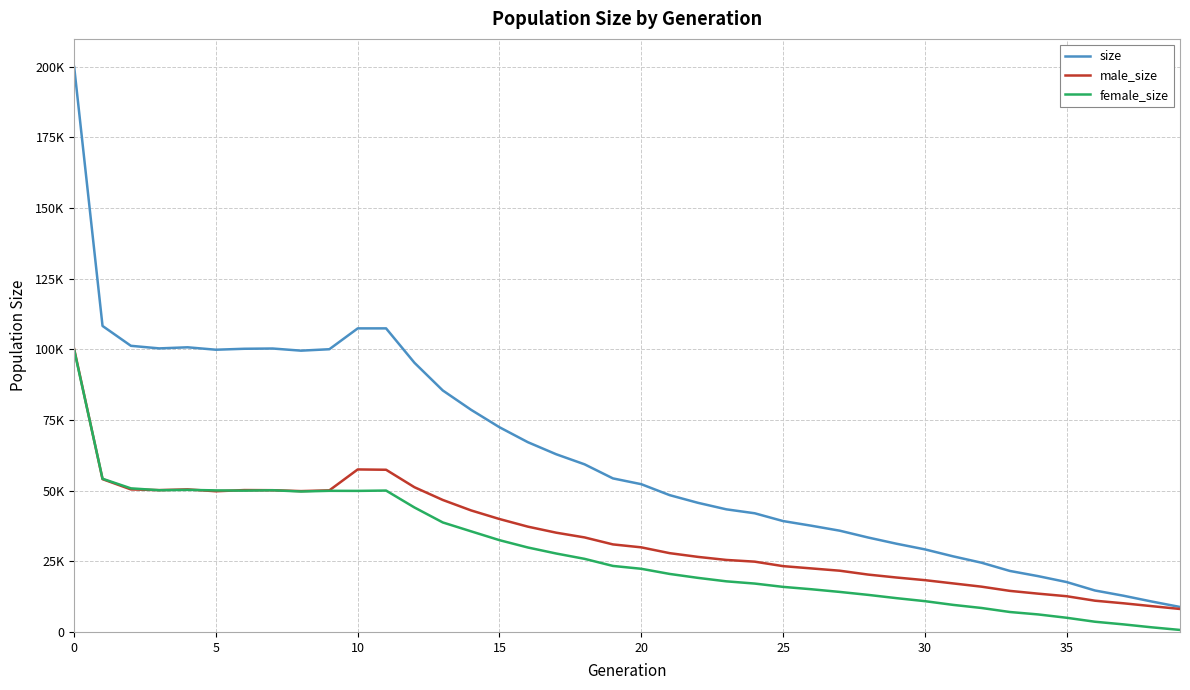

Rank the series by their average value, from lowest to highest.

female_size, male_size, size